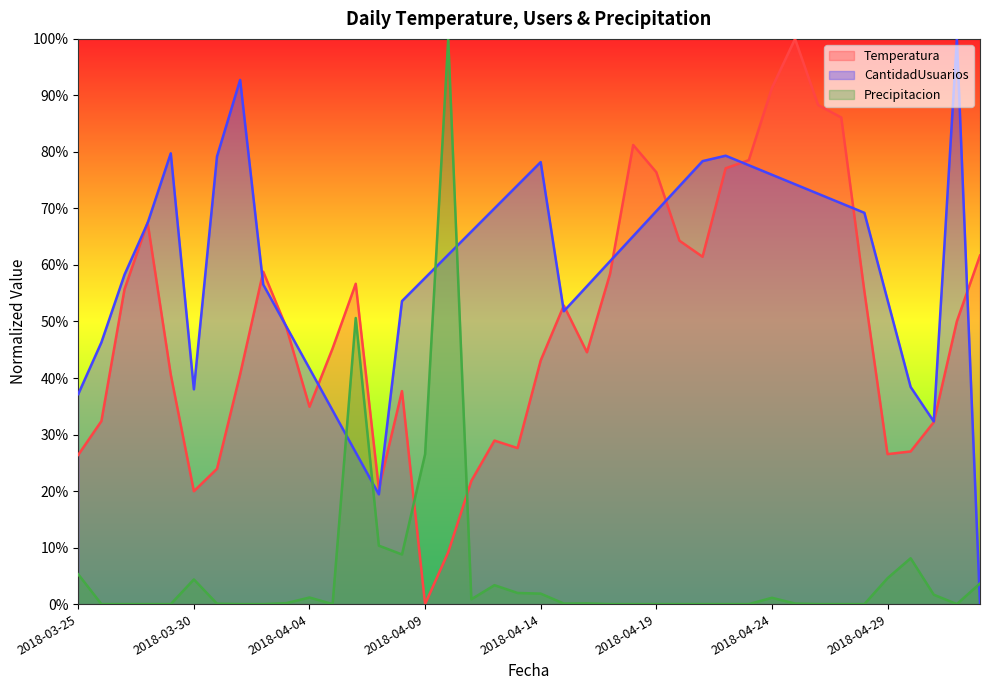

How many values in CantidadUsuarios are above zero?

39